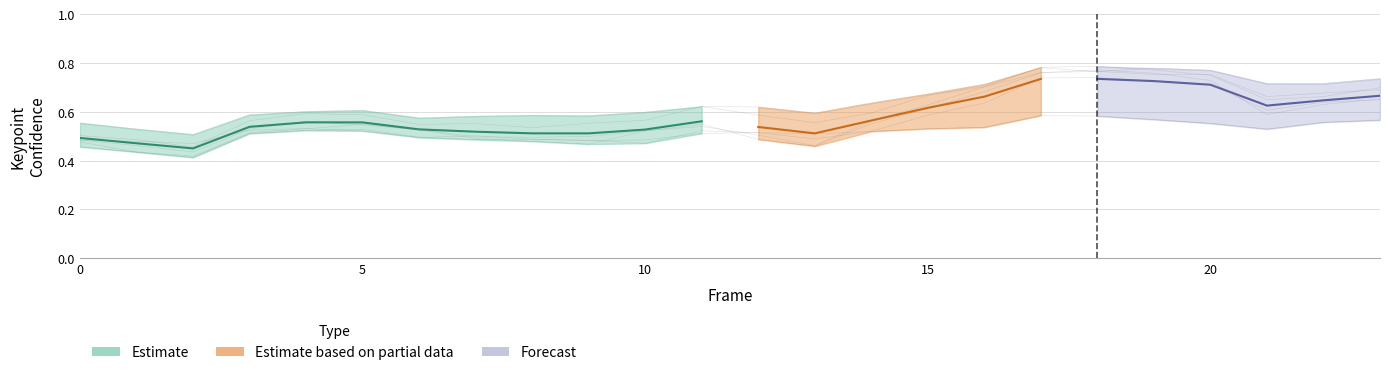

The value of a_right_eye_confidence at 13 is 0.8. True or false?

False